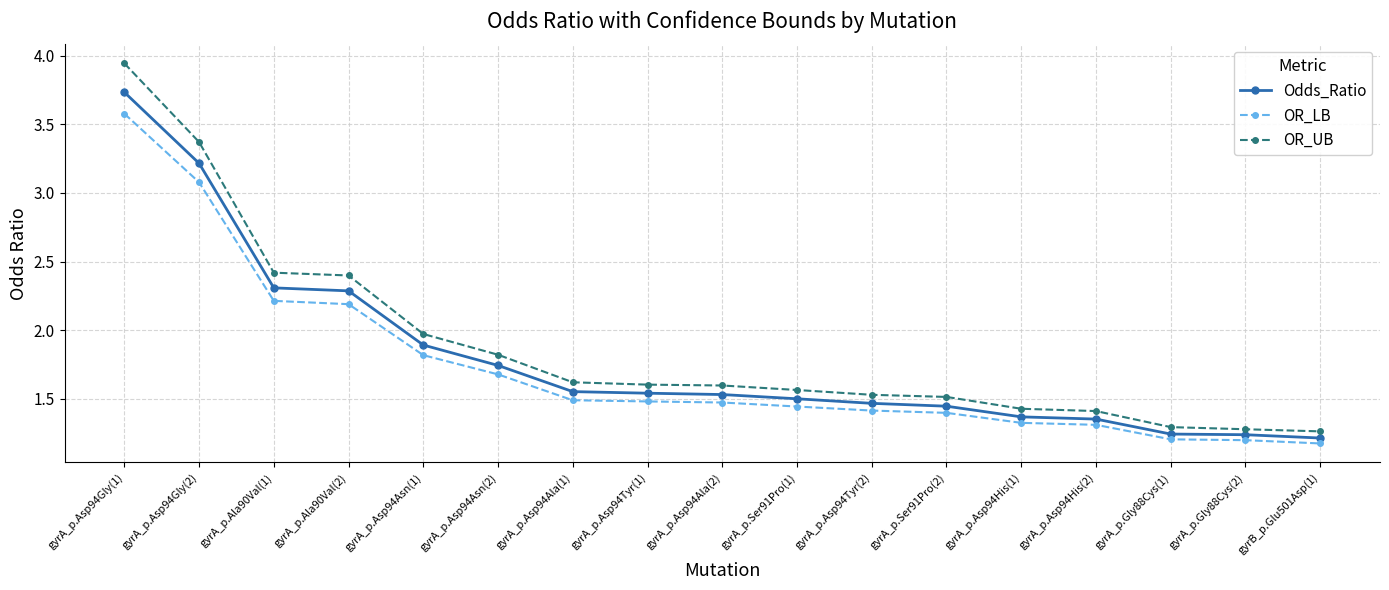

Which series has the largest total across all categories?

OR_UB